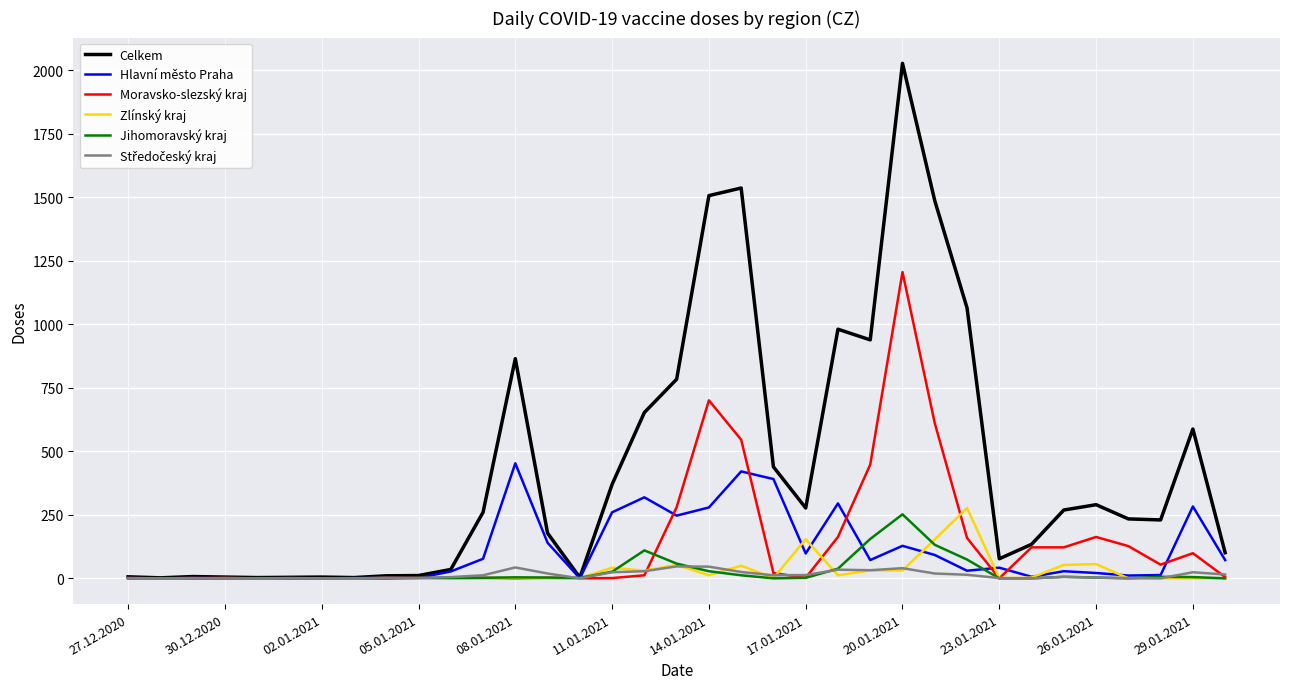

Which series has the largest total across all categories?

Celkem